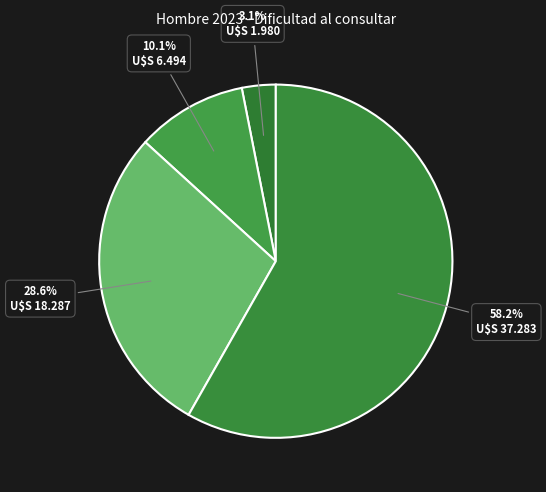

How many segments does this pie chart have?

4